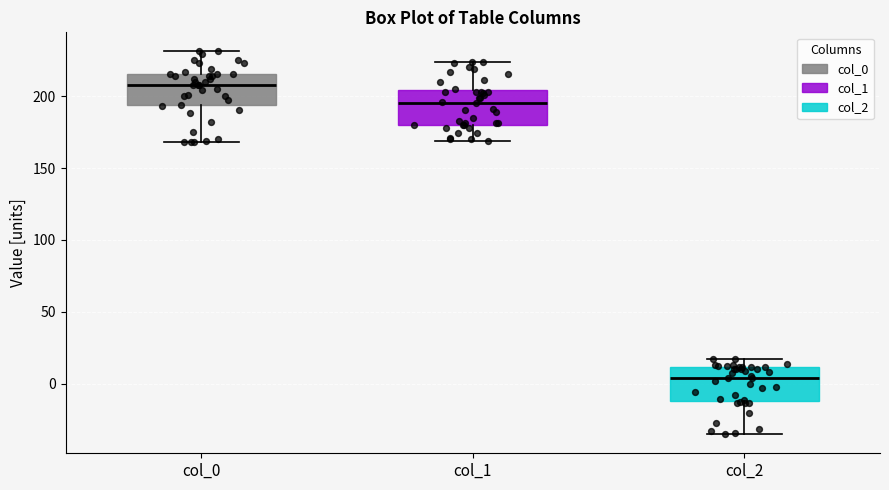

Which box has the lowest median line?

col_2